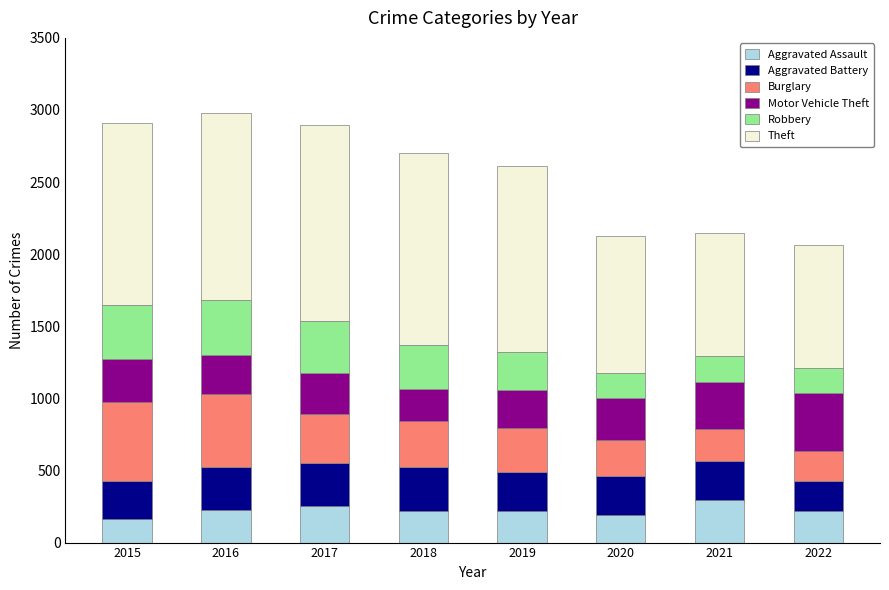

What is the average value of the Aggravated Assault series?

223